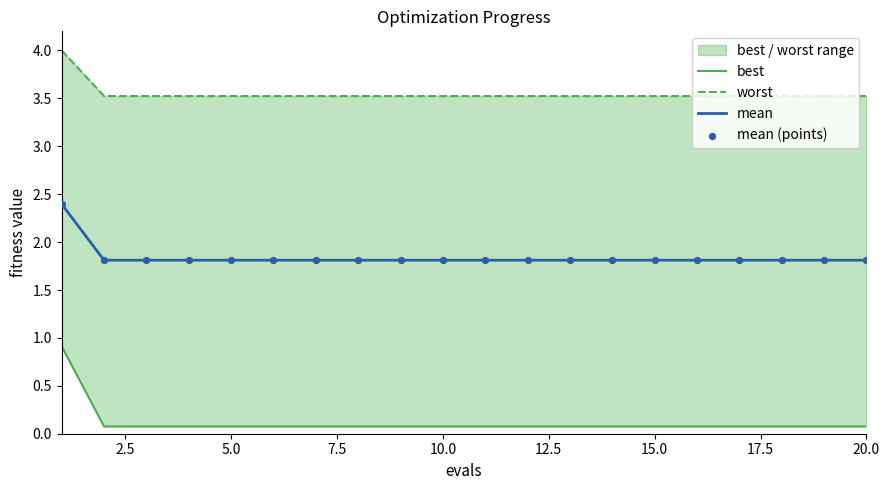

Which series has the largest Y range (max minus min)?

best